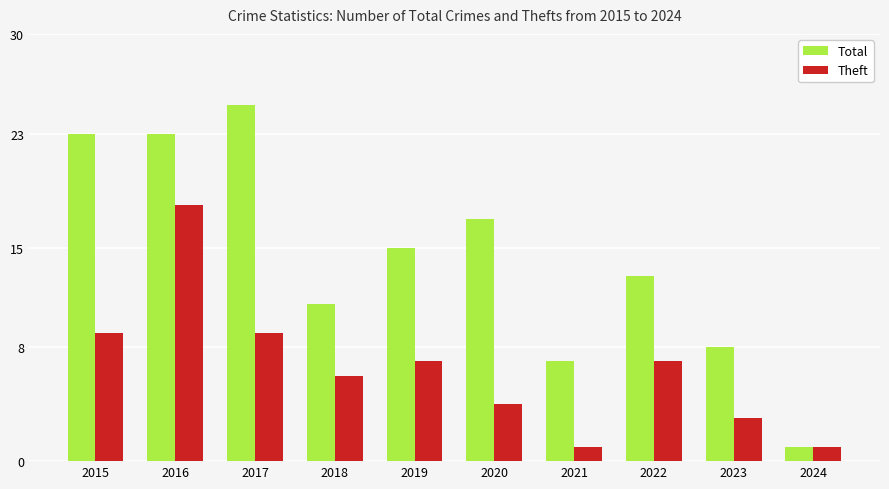

Which category has the lowest value in the Total series?

2024